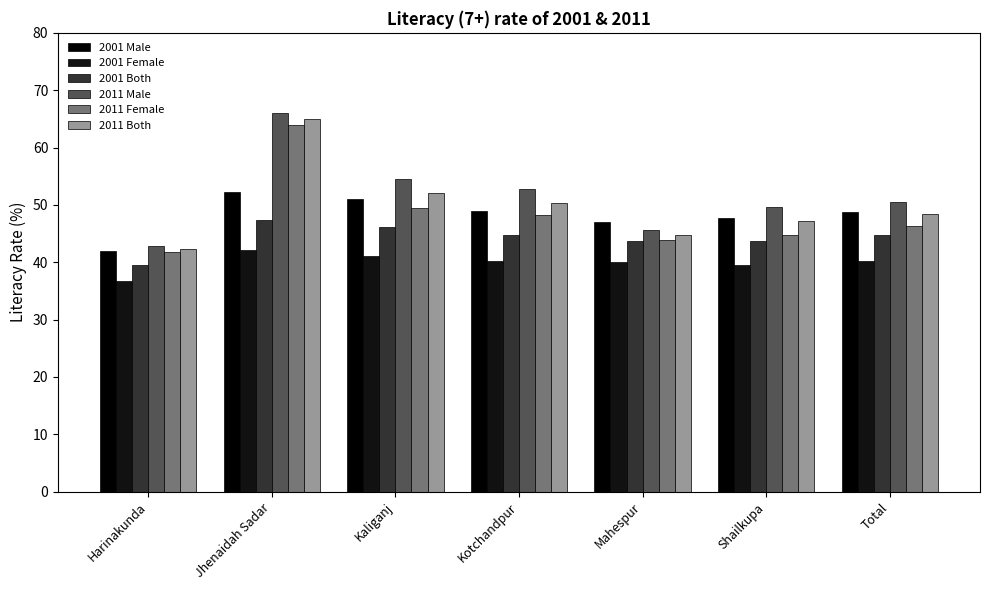

What is the label of the 2nd bar from the right?

Shailkupa